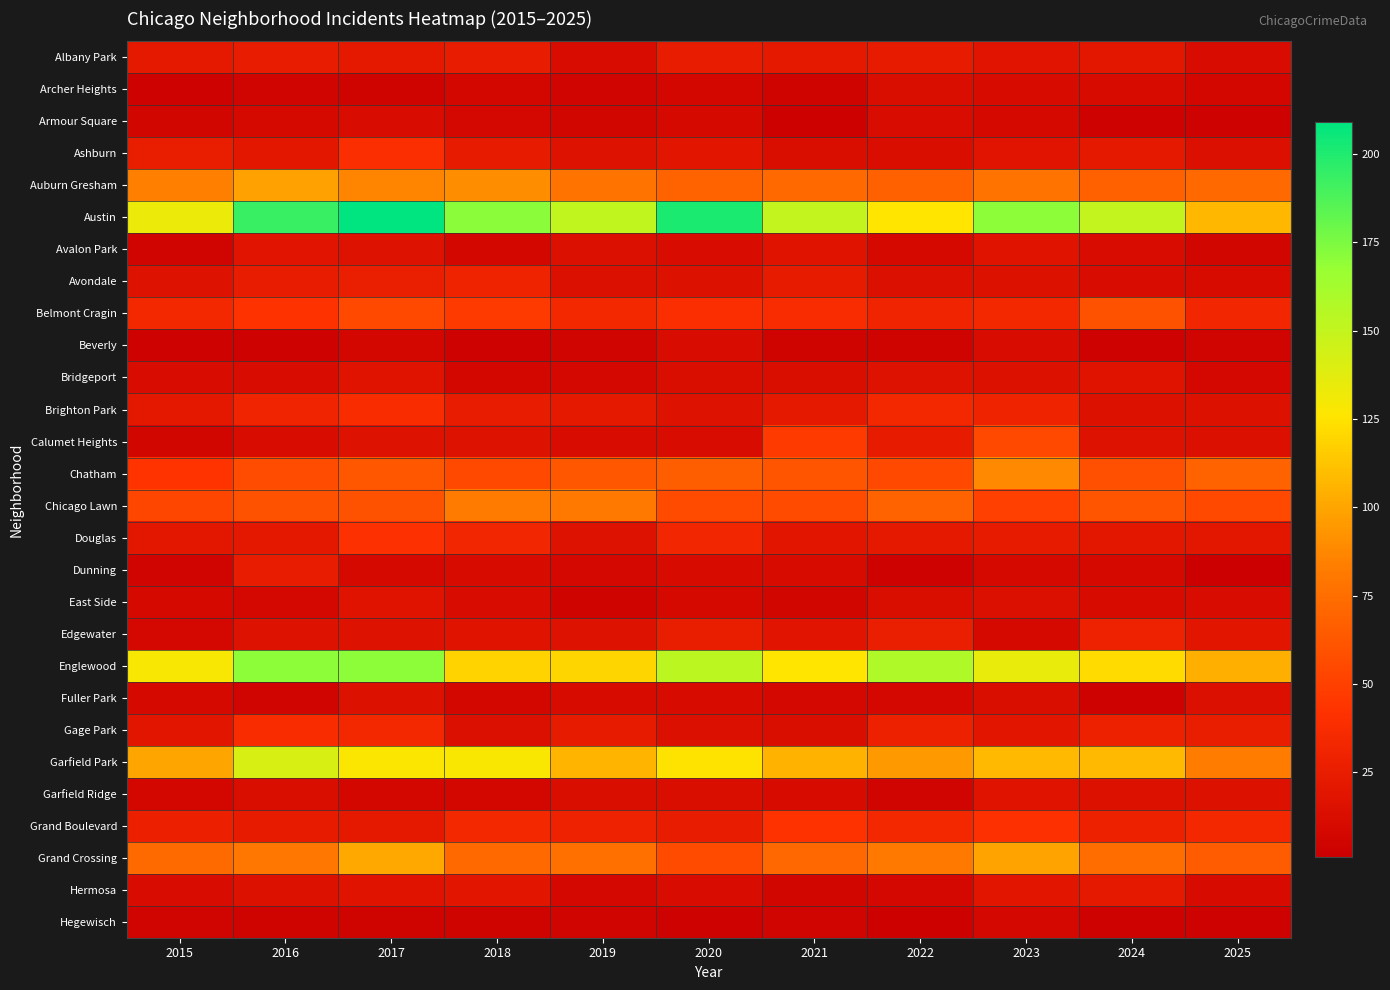

Reading left to right, transcribe all the data shown in this chart.

Albany Park: 2015=22	2016=24	2017=22	2018=24	2019=11	2020=24	2021=22	2022=23	2023=18	2024=20	2025=11
Archer Heights: 2015=3	2016=5	2017=4	2018=7	2019=5	2020=7	2021=4	2022=12	2023=10	2024=10	2025=7
Armour Square: 2015=6	2016=9	2017=11	2018=8	2019=6	2020=9	2021=2	2022=11	2023=9	2024=3	2025=3
Ashburn: 2015=25	2016=20	2017=39	2018=23	2019=16	2020=19	2021=13	2022=13	2023=18	2024=22	2025=14
Auburn Gresham: 2015=84	2016=98	2017=87	2018=90	2019=78	2020=69	2021=72	2022=68	2023=78	2024=68	2025=72
Austin: 2015=134	2016=193	2017=209	2018=171	2019=151	2020=201	2021=150	2022=126	2023=170	2024=150	2025=107
Avalon Park: 2015=5	2016=18	2017=16	2018=7	2019=14	2020=11	2021=17	2022=9	2023=17	2024=11	2025=6
Avondale: 2015=16	2016=24	2017=26	2018=30	2019=14	2020=15	2021=23	2022=14	2023=15	2024=11	2025=10
Belmont Cragin: 2015=35	2016=42	2017=54	2018=47	2019=35	2020=39	2021=37	2022=31	2023=34	2024=60	2025=32
Beverly: 2015=3	2016=3	2017=7	2018=3	2019=5	2020=11	2021=4	2022=4	2023=11	2024=3	2025=5
Bridgeport: 2015=11	2016=11	2017=17	2018=7	2019=8	2020=12	2021=13	2022=16	2023=15	2024=17	2025=8
Brighton Park: 2015=21	2016=31	2017=38	2018=24	2019=22	2020=16	2021=22	2022=34	2023=30	2024=15	2025=15
Calumet Heights: 2015=6	2016=11	2017=16	2018=16	2019=11	2020=11	2021=47	2022=23	2023=54	2024=16	2025=14
Chatham: 2015=43	2016=57	2017=62	2018=55	2019=62	2020=66	2021=61	2022=54	2023=88	2024=58	2025=69
Chicago Lawn: 2015=53	2016=60	2017=60	2018=82	2019=81	2020=56	2021=56	2022=69	2023=50	2024=61	2025=54
Douglas: 2015=20	2016=21	2017=40	2018=32	2019=16	2020=32	2021=19	2022=22	2023=23	2024=20	2025=20
Dunning: 2015=5	2016=24	2017=9	2018=10	2019=8	2020=10	2021=10	2022=3	2023=9	2024=9	2025=1
East Side: 2015=9	2016=8	2017=17	2018=11	2019=4	2020=9	2021=6	2022=13	2023=14	2024=10	2025=11
Edgewater: 2015=8	2016=16	2017=16	2018=17	2019=16	2020=25	2021=18	2022=26	2023=9	2024=29	2025=19
Englewood: 2015=129	2016=170	2017=170	2018=118	2019=119	2020=153	2021=126	2022=158	2023=135	2024=122	2025=104
Fuller Park: 2015=9	2016=5	2017=15	2018=7	2019=10	2020=10	2021=8	2022=8	2023=12	2024=3	2025=14
Gage Park: 2015=19	2016=38	2017=34	2018=14	2019=23	2020=14	2021=13	2022=28	2023=19	2024=28	2025=25
Garfield Park: 2015=100	2016=142	2017=127	2018=128	2019=106	2020=125	2021=105	2022=95	2023=108	2024=108	2025=83
Garfield Ridge: 2015=7	2016=13	2017=7	2018=7	2019=12	2020=12	2021=10	2022=5	2023=17	2024=15	2025=15
Grand Boulevard: 2015=27	2016=23	2017=22	2018=35	2019=29	2020=24	2021=42	2022=35	2023=40	2024=28	2025=33
Grand Crossing: 2015=73	2016=79	2017=101	2018=72	2019=76	2020=56	2021=71	2022=81	2023=99	2024=74	2025=65
Hermosa: 2015=11	2016=15	2017=17	2018=19	2019=8	2020=11	2021=6	2022=8	2023=19	2024=22	2025=10
Hegewisch: 2015=5	2016=4	2017=4	2018=4	2019=5	2020=3	2021=5	2022=2	2023=8	2024=3	2025=3